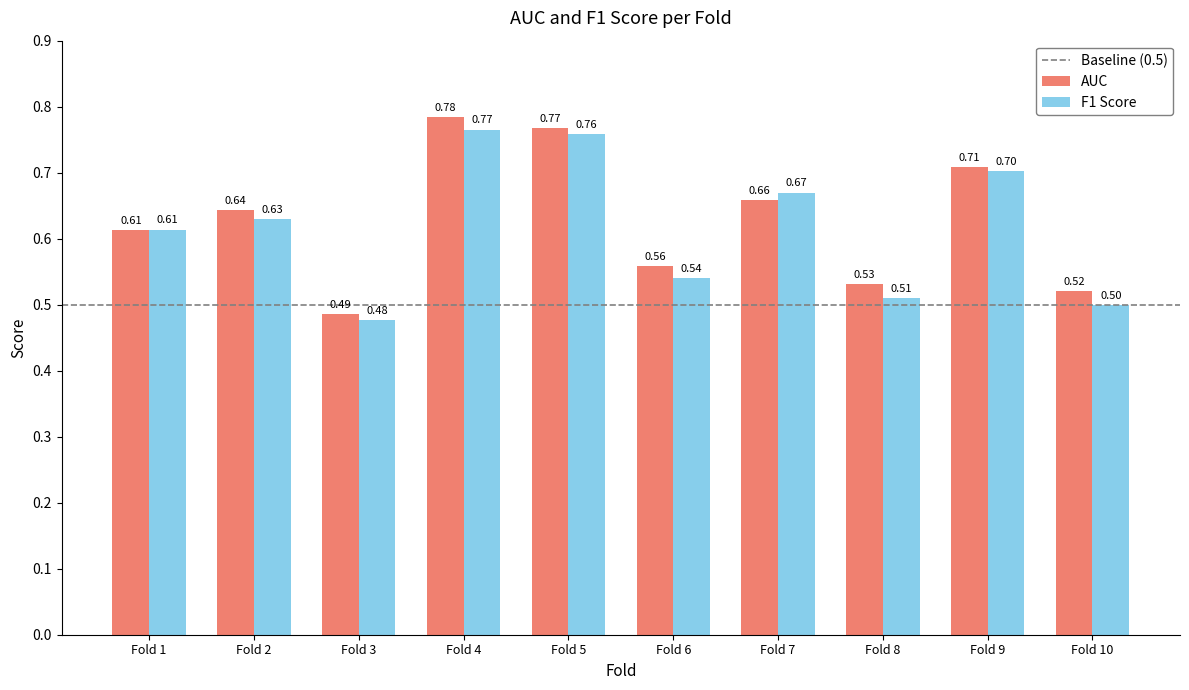

Between Fold 2 and Fold 10, which series saw the biggest shift?

F1 Score